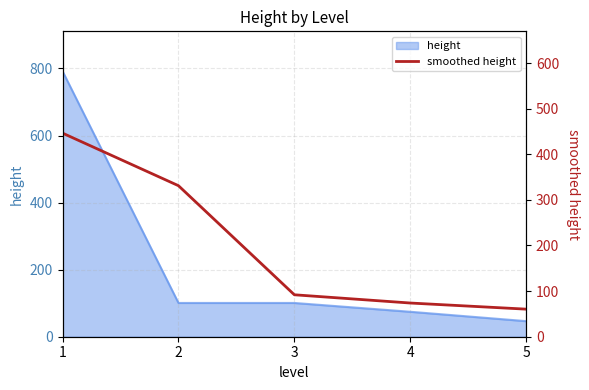

What is the ratio of the value at 3 to the value at 2?

0.3